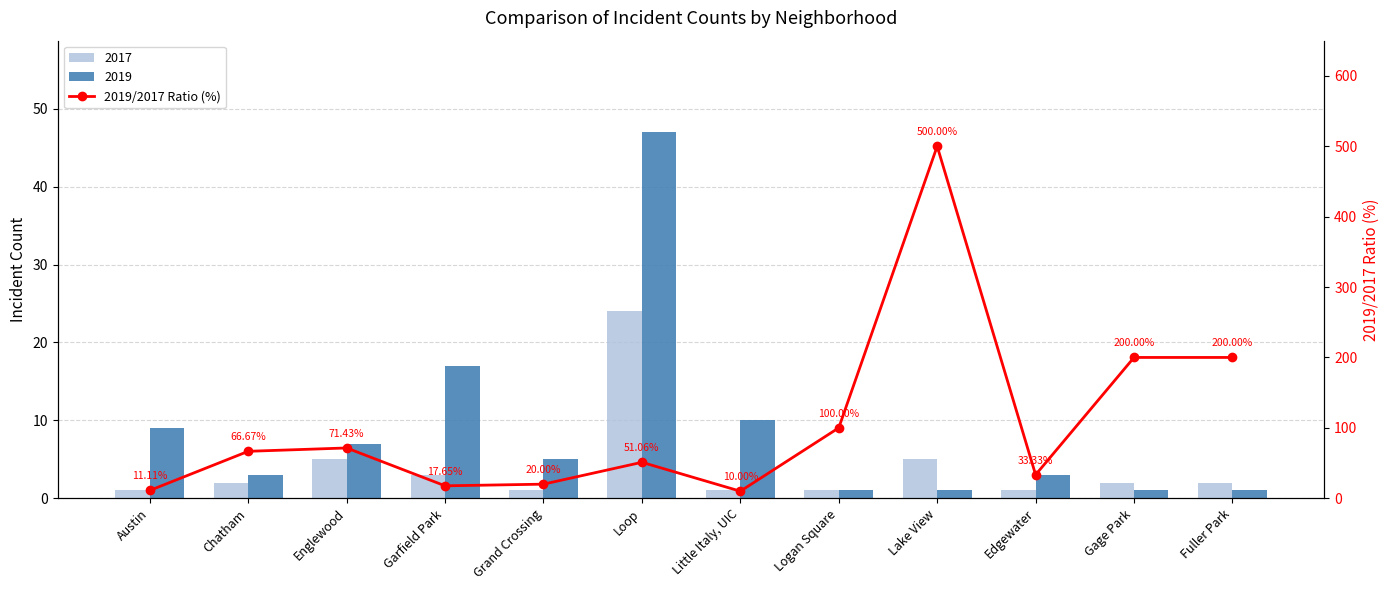

What is the ratio of the value at Loop to the value at Logan Square?

0.5